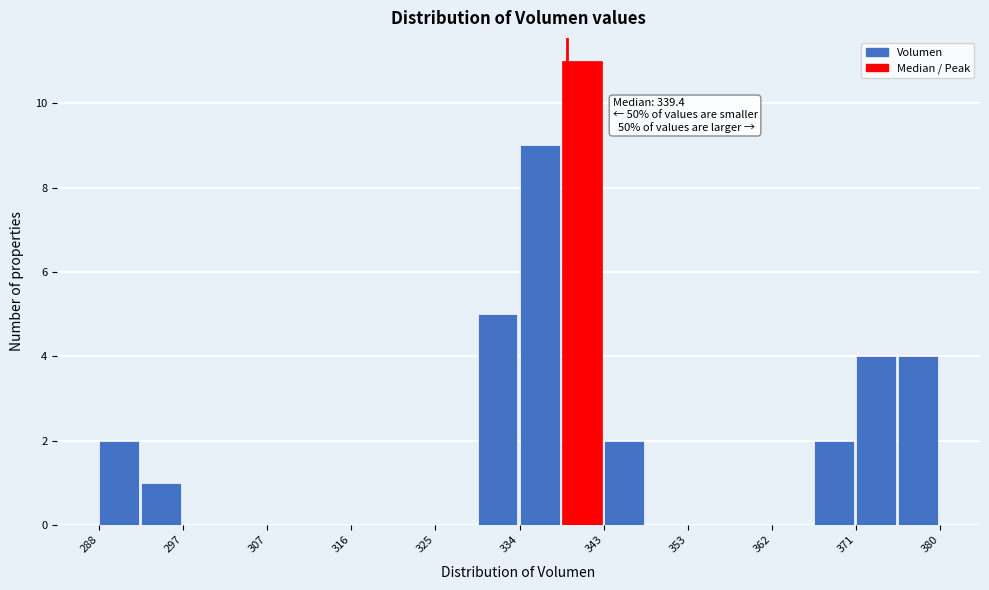

Which range on the x-axis has the tallest bar?

339 to 343